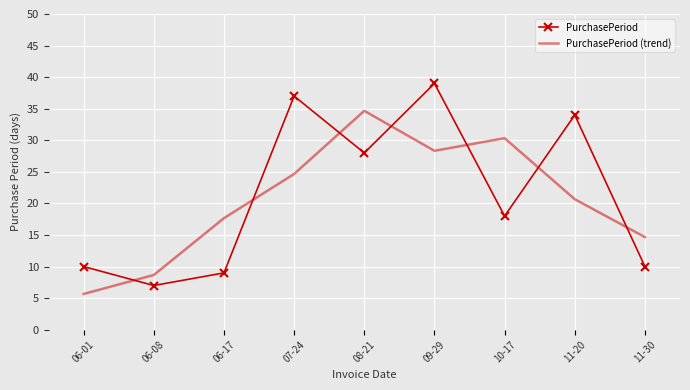

At how many categories does at least one series exceed 32?

4